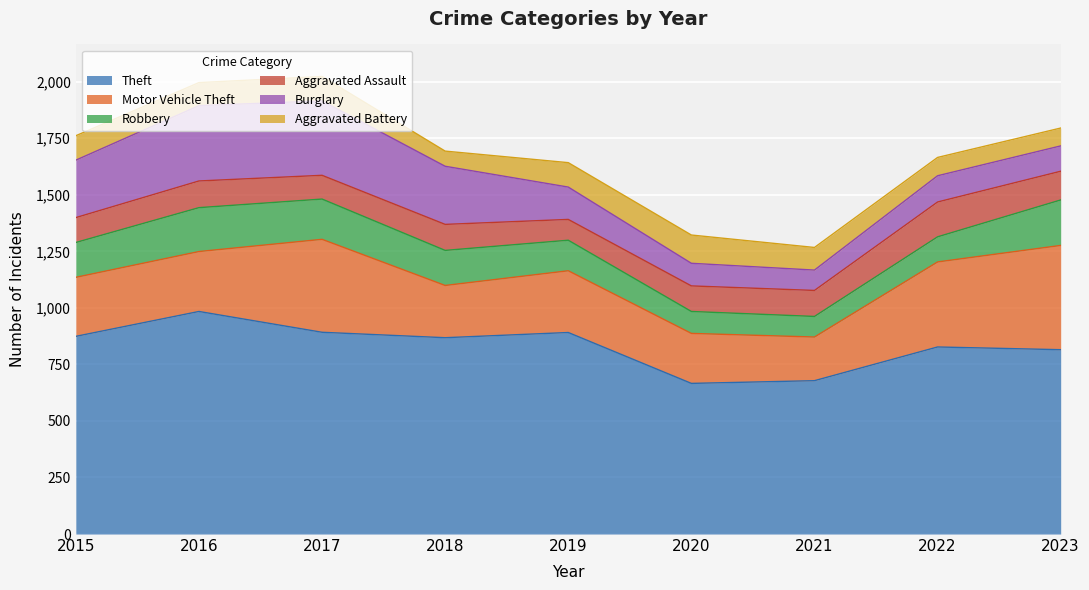

Where is Motor Vehicle Theft nearest to the value 327?

2022